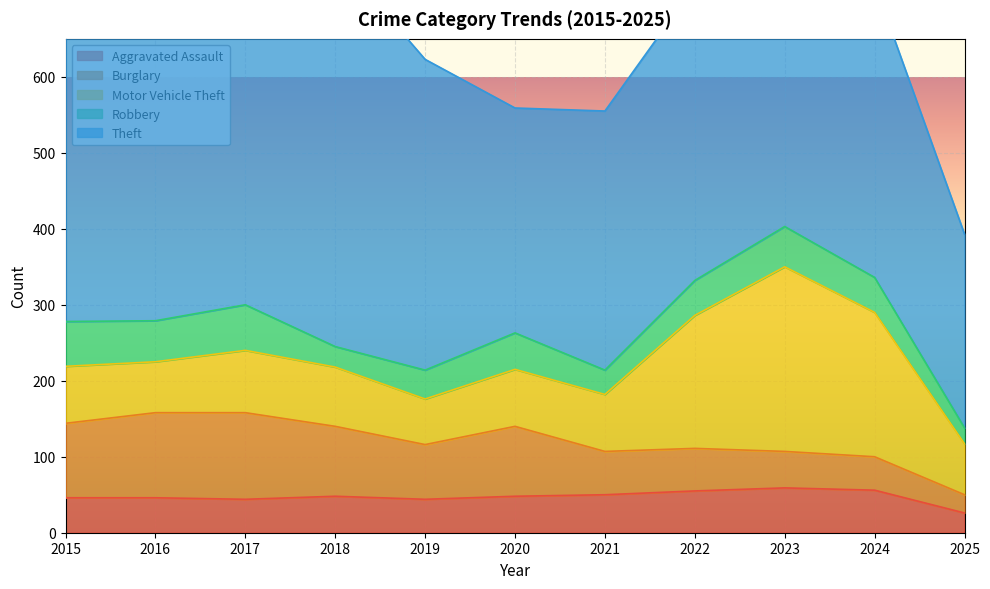

How many lines are shown in the chart?

5